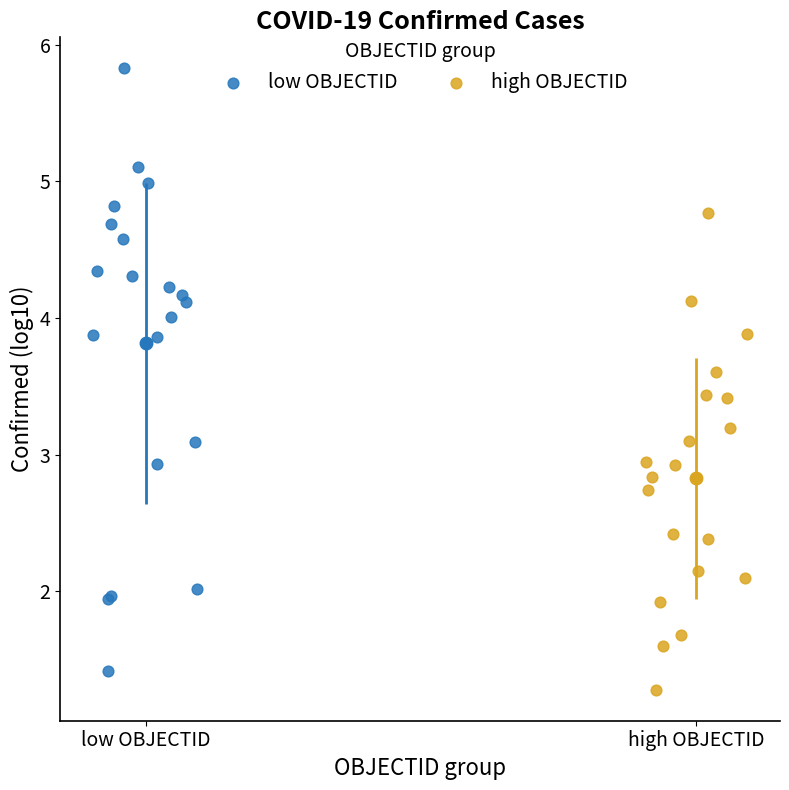

Which series has the widest spread of Y values?

low OBJECTID